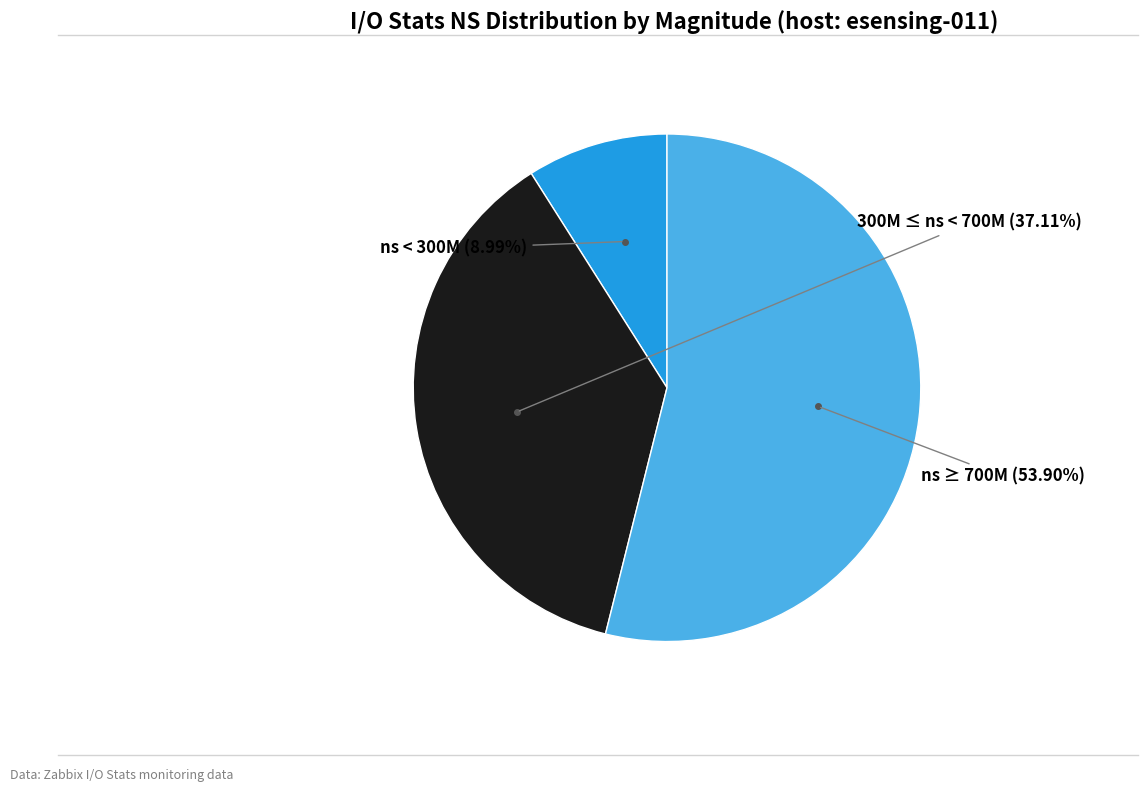

Is there a majority slice in this chart?

Yes